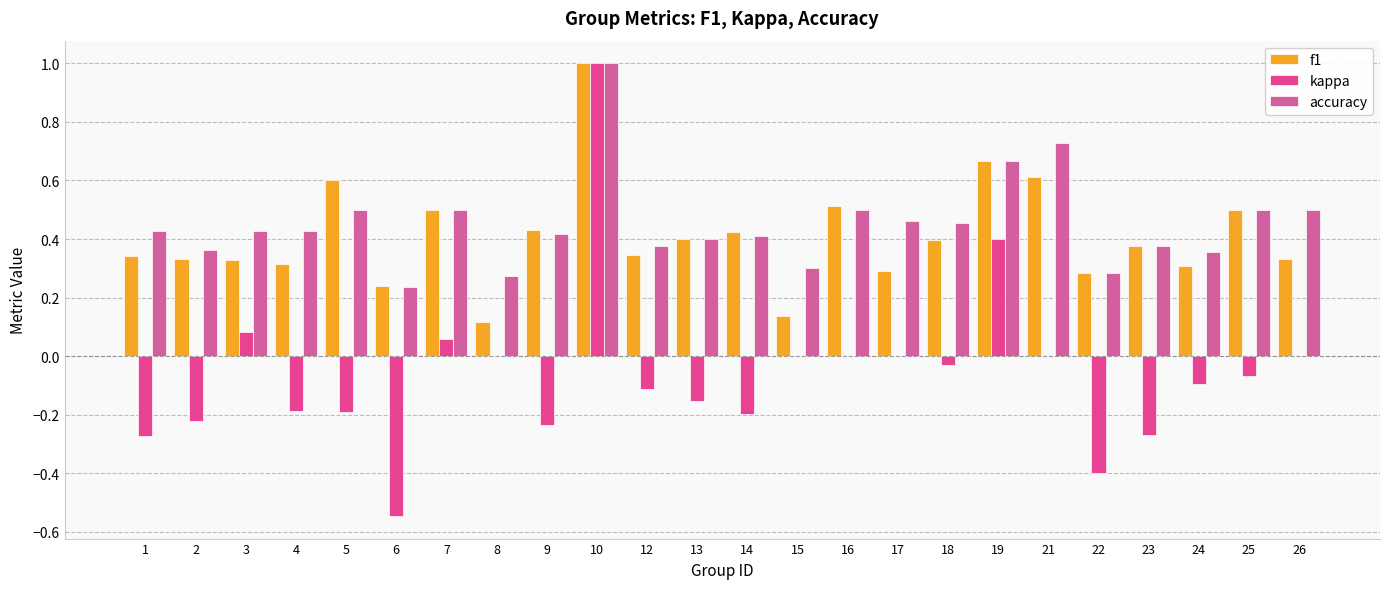

What is the sum of all accuracy values?

10.9